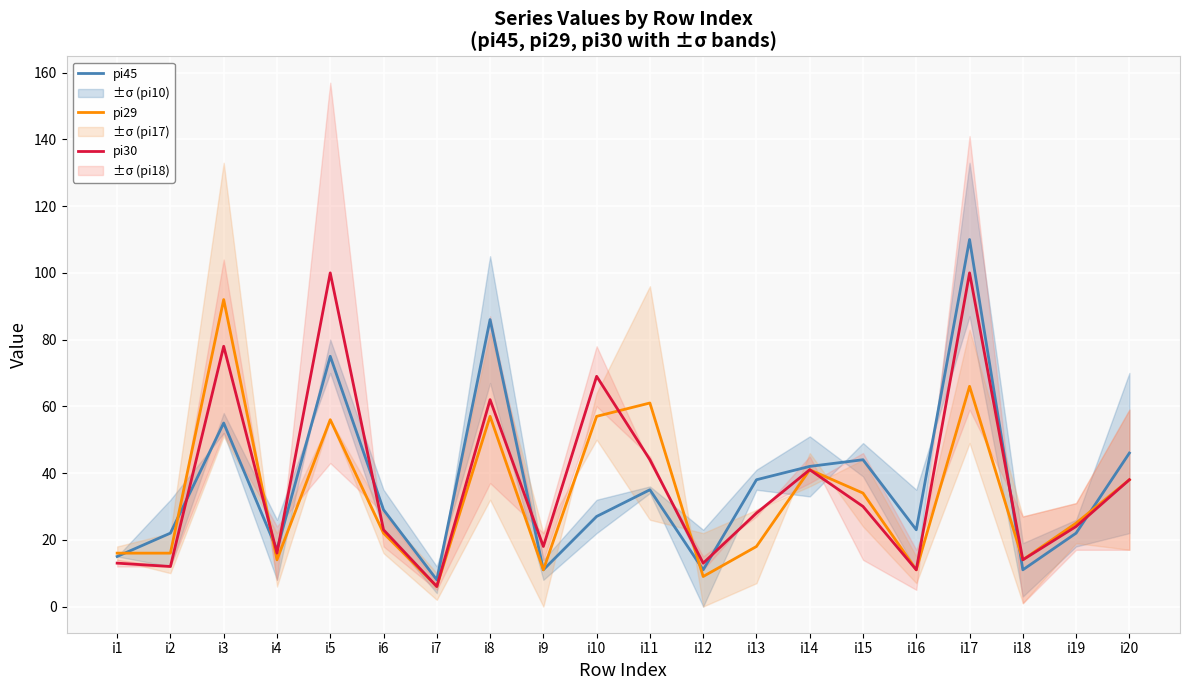

Reading left to right, list all the values displayed in this chart.

pi45: i1=15	i2=22	i3=55	i4=17	i5=75	i6=29	i7=8	i8=86	i9=11	i10=27	i11=35	i12=11	i13=38	i14=42	i15=44	i16=23	i17=110	i18=11	i19=22	i20=46
pi29: i1=16	i2=16	i3=92	i4=14	i5=56	i6=22	i7=6	i8=57	i9=11	i10=57	i11=61	i12=9	i13=18	i14=41	i15=34	i16=11	i17=66	i18=14	i19=25	i20=38
pi30: i1=13	i2=12	i3=78	i4=16	i5=100	i6=23	i7=6	i8=62	i9=18	i10=69	i11=44	i12=13	i13=28	i14=41	i15=30	i16=11	i17=100	i18=14	i19=24	i20=38